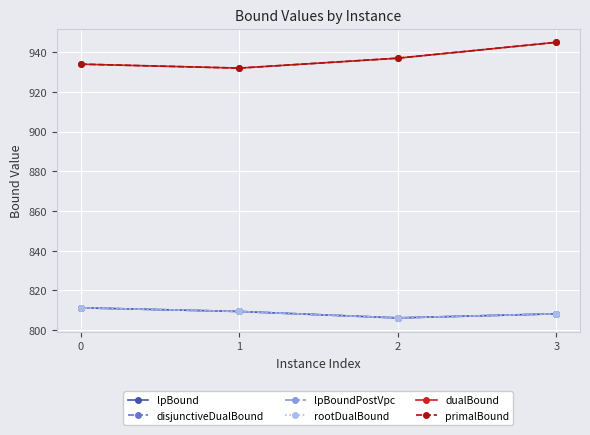

Does the chart have visible grid lines?

Yes